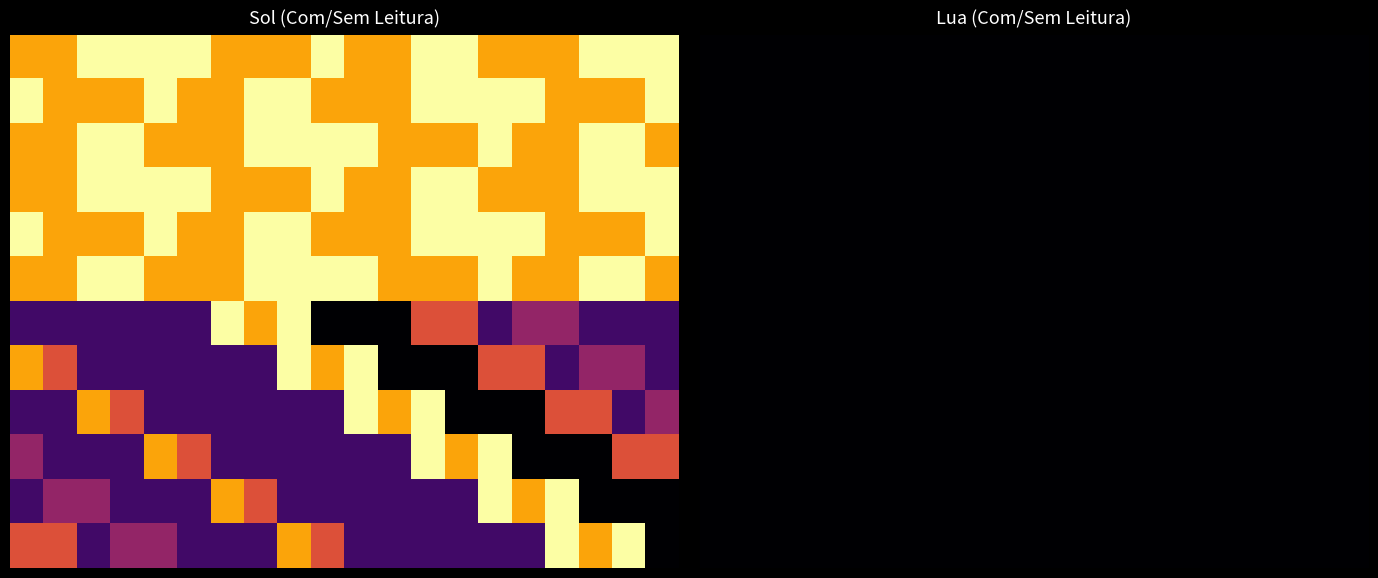

What is the maximum value shown in the chart?

5